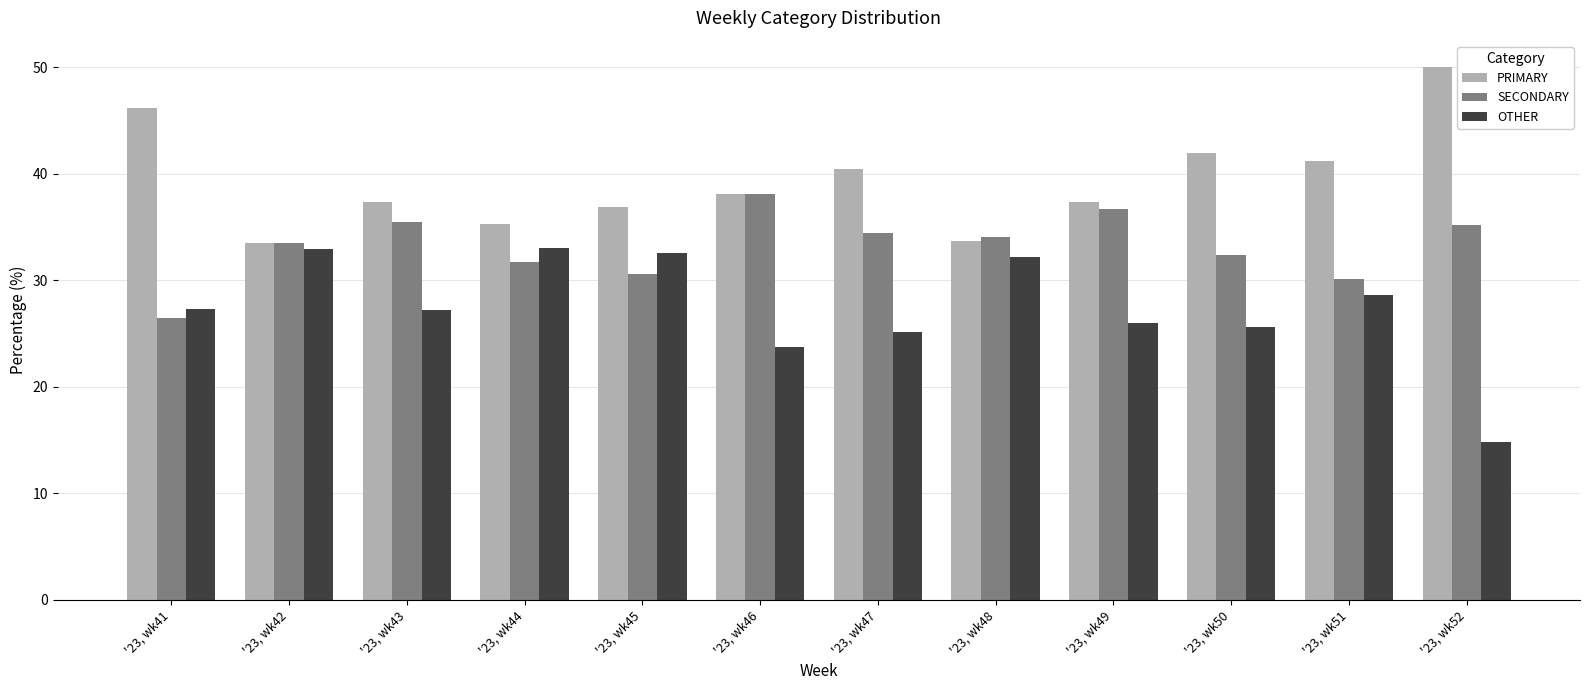

Are the bars horizontal?

No